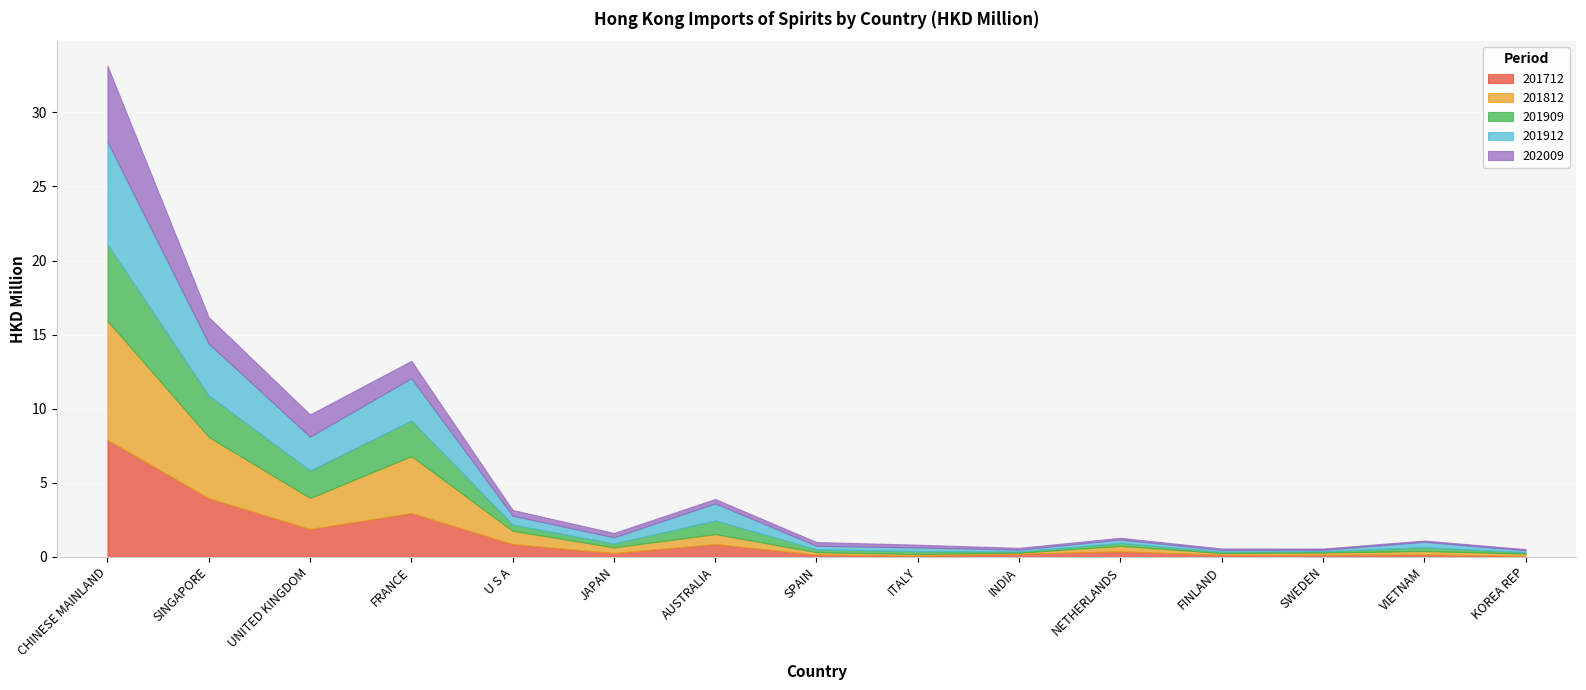

Reading left to right, list all the values displayed in this chart.

201712: CHINESE MAINLAND=7.9	SINGAPORE=4.0	UNITED KINGDOM=1.9	FRANCE=3.0	U S A=0.9	JAPAN=0.3	AUSTRALIA=0.9	SPAIN=0.2	ITALY=0.1	INDIA=0.2	NETHERLANDS=0.4	FINLAND=0.1	SWEDEN=0.1	VIETNAM=0.2	KOREA REP=0.1
201812: CHINESE MAINLAND=8.0	SINGAPORE=4.1	UNITED KINGDOM=2.1	FRANCE=3.8	U S A=0.9	JAPAN=0.4	AUSTRALIA=0.7	SPAIN=0.2	ITALY=0.1	INDIA=0.1	NETHERLANDS=0.4	FINLAND=0.1	SWEDEN=0.2	VIETNAM=0.2	KOREA REP=0.2
201909: CHINESE MAINLAND=5.2	SINGAPORE=2.8	UNITED KINGDOM=1.9	FRANCE=2.4	U S A=0.4	JAPAN=0.3	AUSTRALIA=0.9	SPAIN=0.2	ITALY=0.2	INDIA=0.1	NETHERLANDS=0.2	FINLAND=0.1	SWEDEN=0.1	VIETNAM=0.3	KOREA REP=0.1
201912: CHINESE MAINLAND=6.9	SINGAPORE=3.5	UNITED KINGDOM=2.3	FRANCE=2.9	U S A=0.6	JAPAN=0.4	AUSTRALIA=1.1	SPAIN=0.2	ITALY=0.2	INDIA=0.1	NETHERLANDS=0.2	FINLAND=0.1	SWEDEN=0.1	VIETNAM=0.4	KOREA REP=0.1
202009: CHINESE MAINLAND=5.1	SINGAPORE=1.8	UNITED KINGDOM=1.5	FRANCE=1.2	U S A=0.4	JAPAN=0.3	AUSTRALIA=0.3	SPAIN=0.2	ITALY=0.2	INDIA=0.1	NETHERLANDS=0.1	FINLAND=0.1	SWEDEN=0.1	VIETNAM=0.1	KOREA REP=0.1